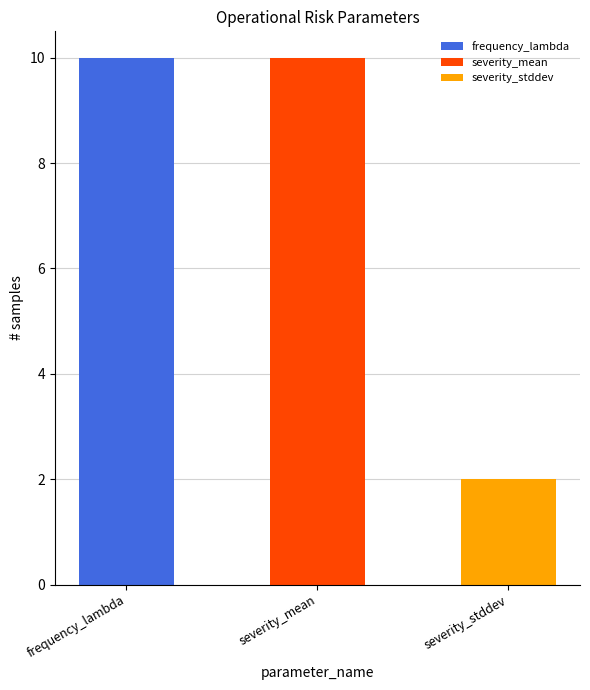

Which label corresponds to the smallest value in the chart?

severity_stddev